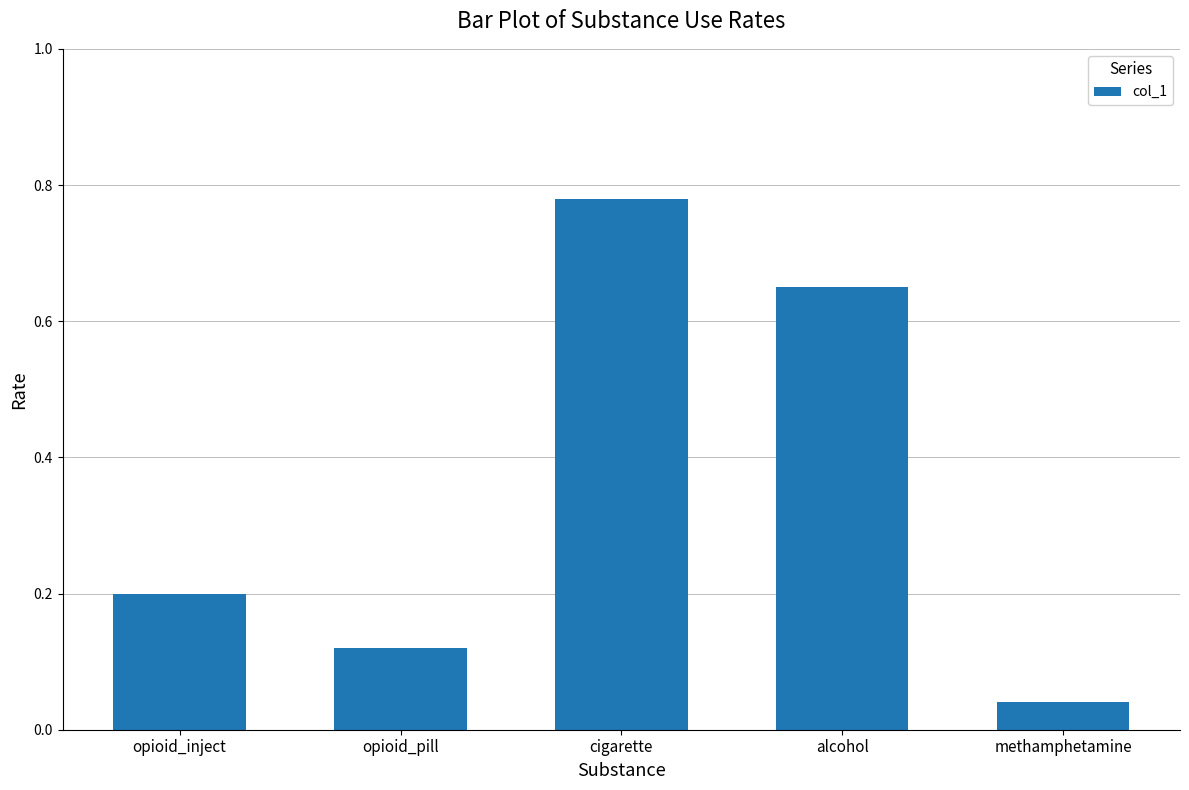

What is the change in value from cigarette to alcohol?

-0.1